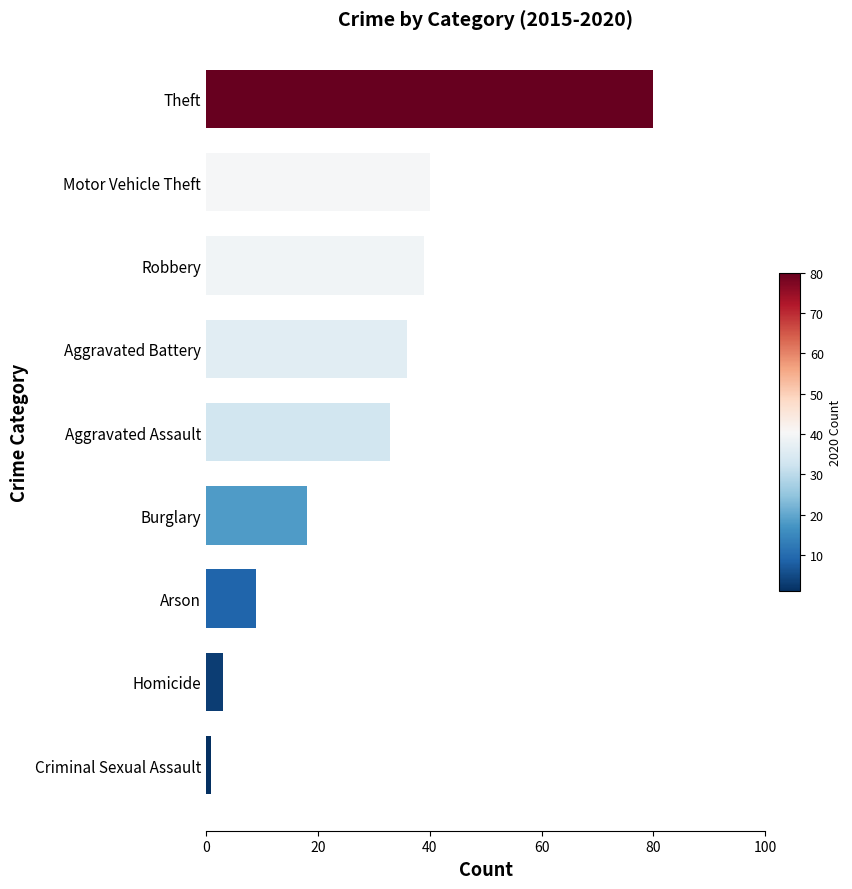

What is the ratio of the value at Aggravated Assault to the value at Aggravated Battery?

0.9